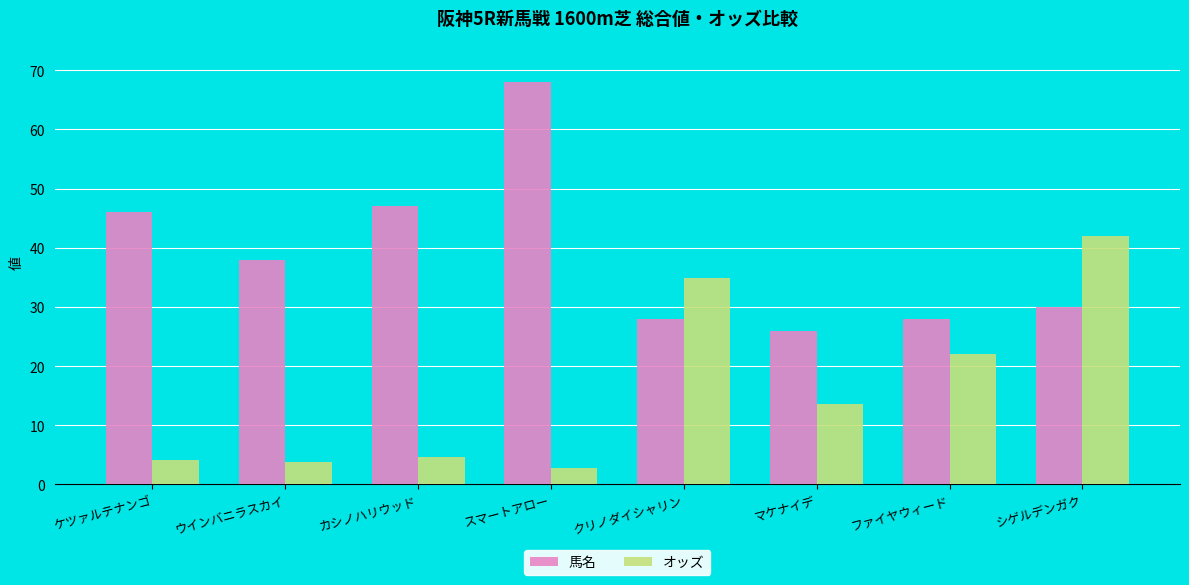

Between クリノダイシャリン and マケナイデ, which series saw the biggest shift?

オッズ